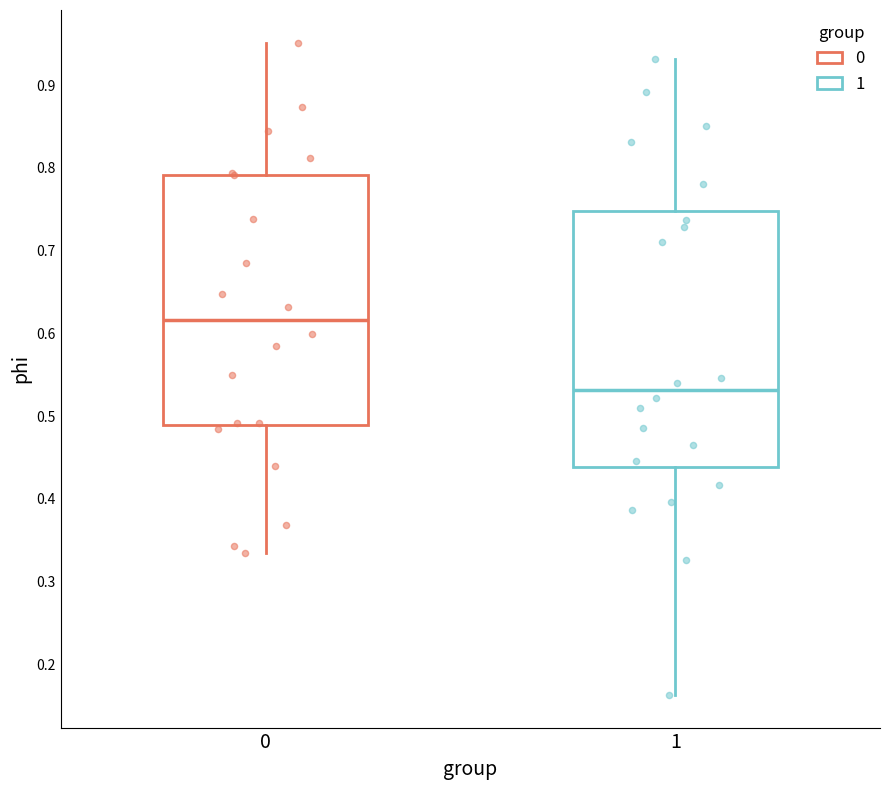

Reading left to right, transcribe this box plot: for each box, give where its median line is, the range the box spans, and where its two whiskers end, as read against the y-axis. The values are not printed on the chart, so give them approximately, as read against the axis.

0: median 0.62, box 0.49 to 0.79, whiskers 0.34 to 0.95
1: median 0.53, box 0.44 to 0.75, whiskers 0.16 to 0.93